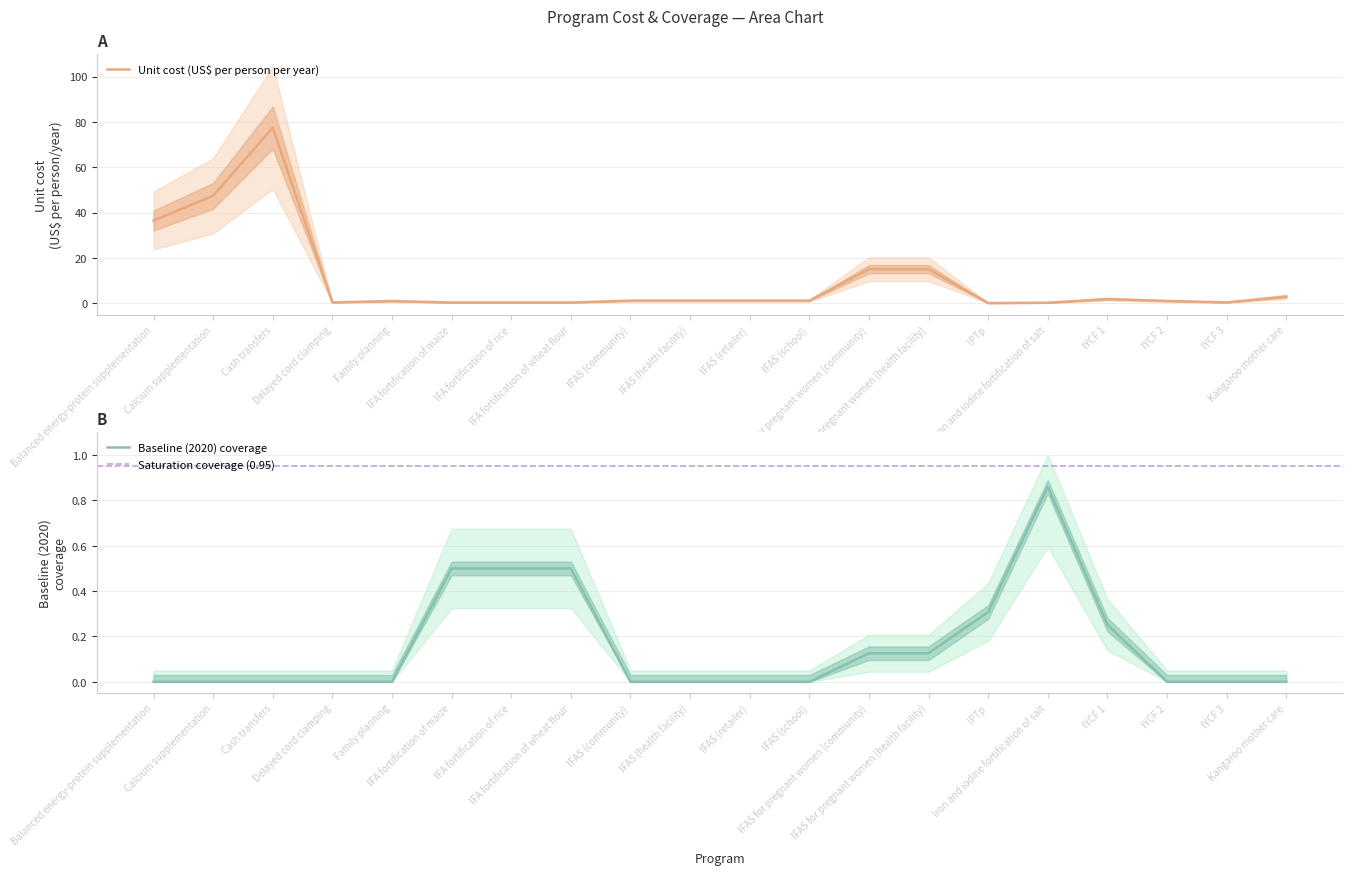

What is the maximum value for Unit cost (US$ per person per year)?

77.5